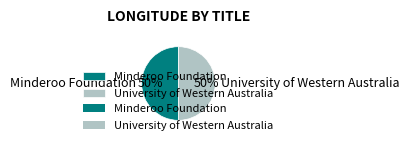

To the nearest percent, what portion does University of Western Australia represent?

50%